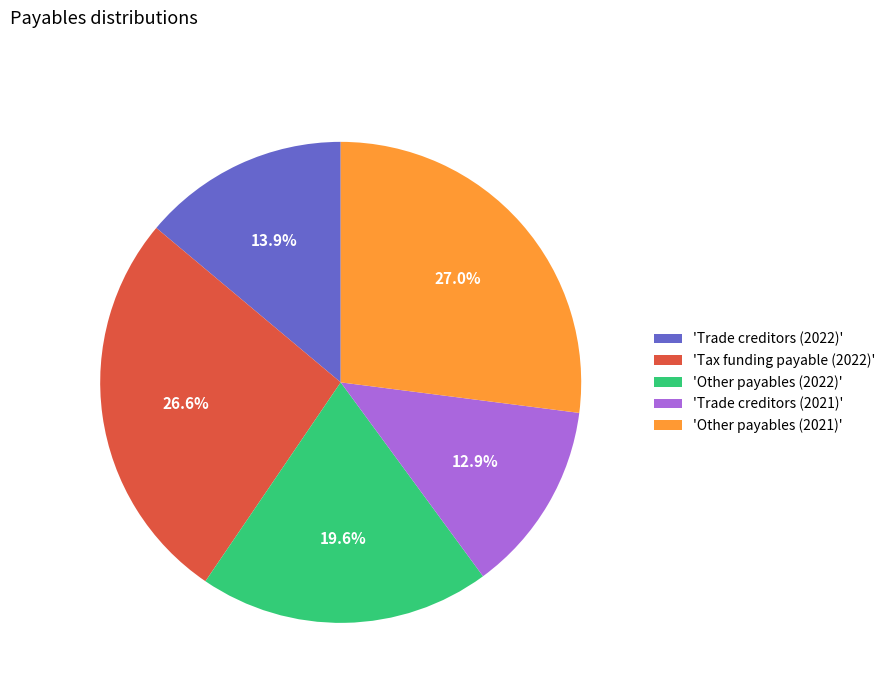

How many slices are in this pie chart?

5